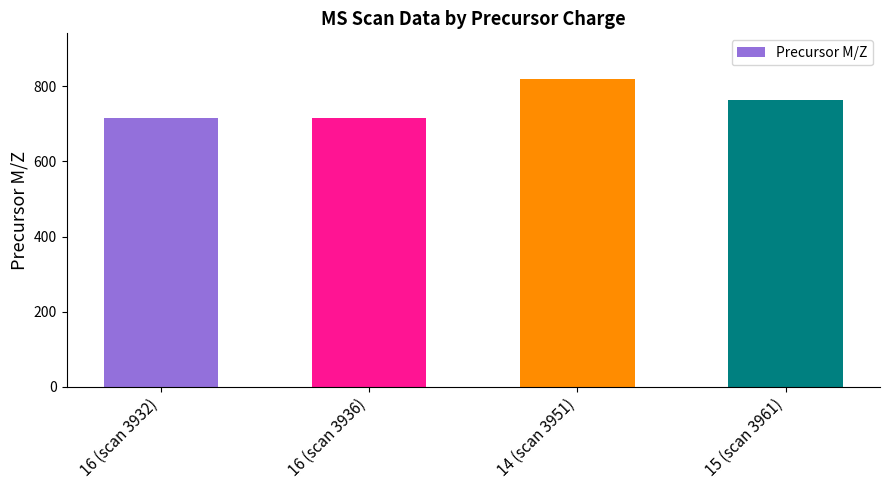

What is the average value?

753.5